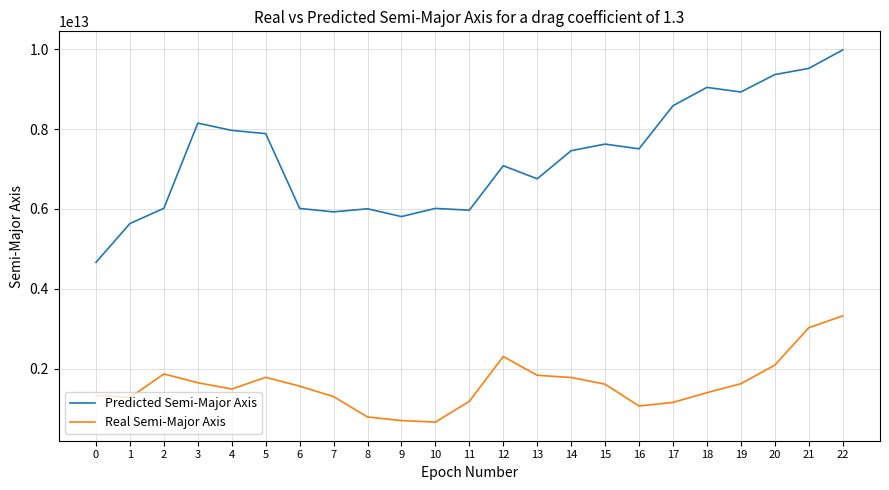

True or false: Real Semi-Major Axis and Predicted Semi-Major Axis cross at least once.

False